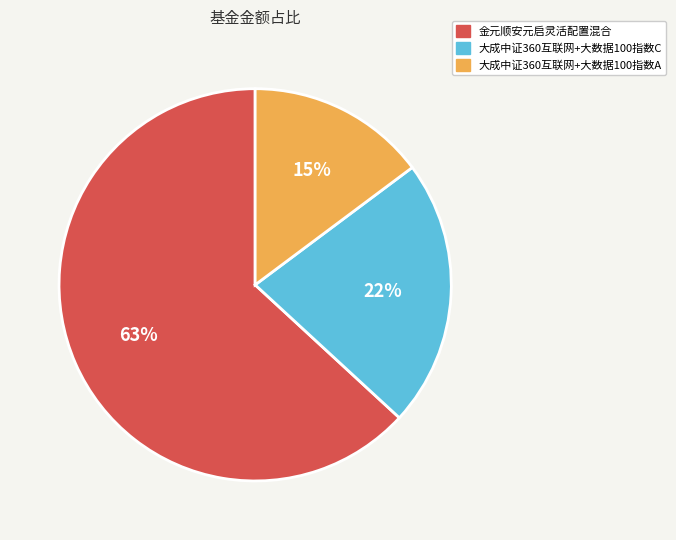

To the nearest percent, what is the average slice percentage?

33%